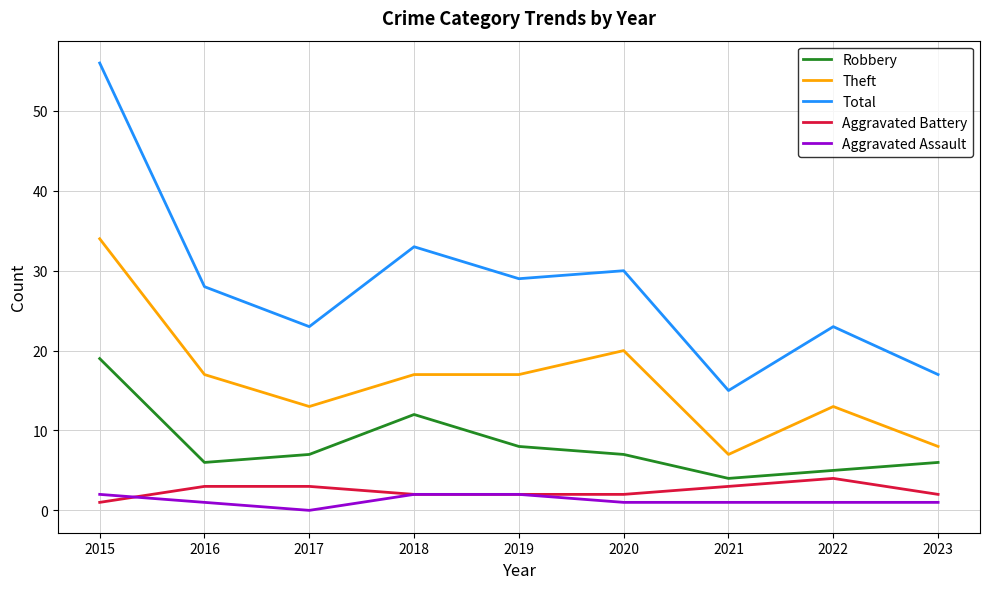

The Robbery series shows 16 at 2018. True or false?

False